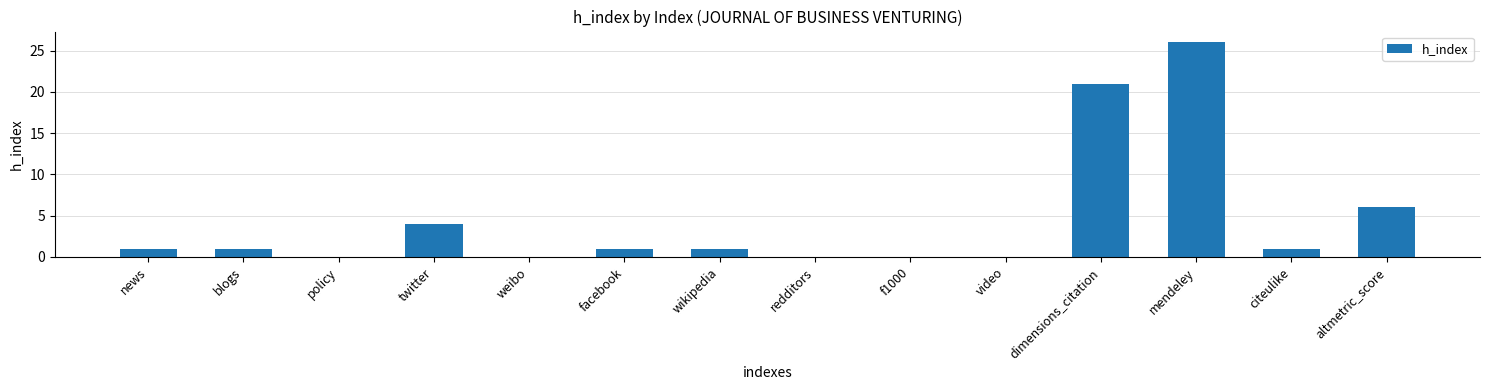

Is it true that the value at policy is 8?

False